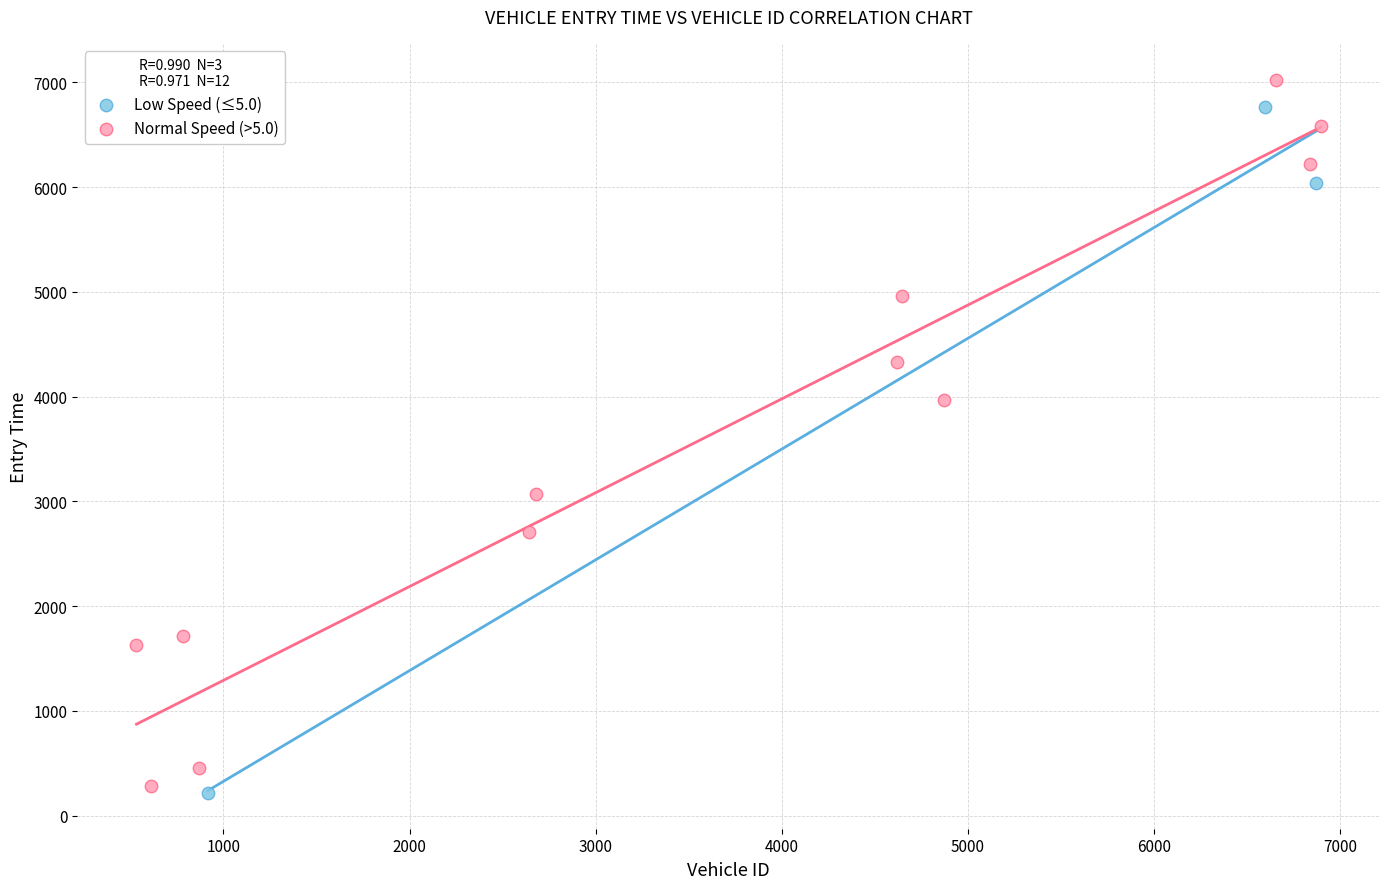

What are all the series names shown in the legend?

Low Speed (≤5.0), Normal Speed (>5.0)